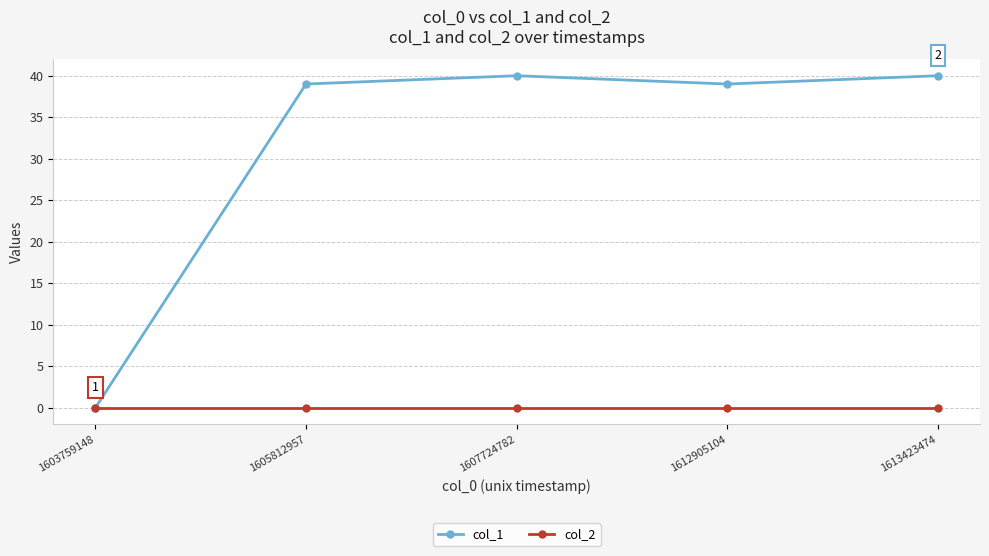

What is the total value across all series at 1612905104?

39